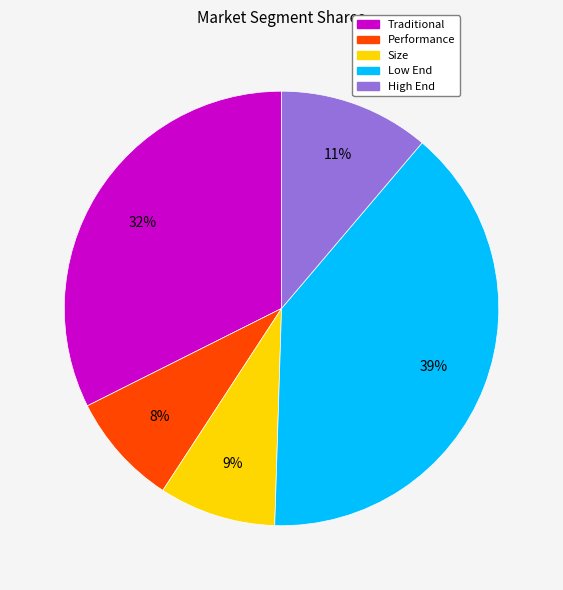

How many segments does this pie chart have?

5